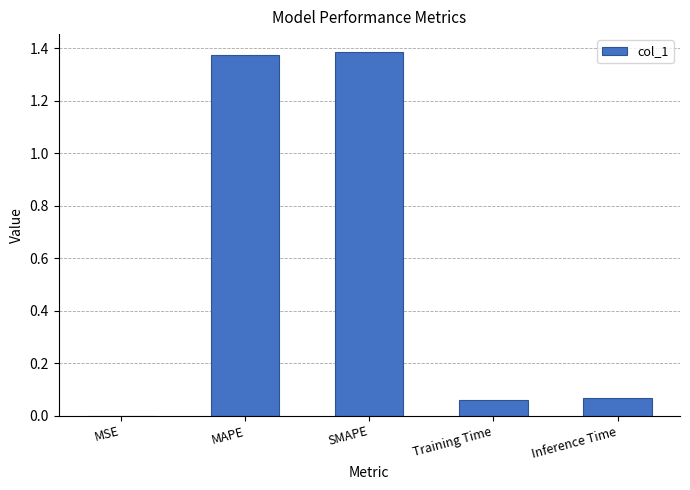

What is the change in value from SMAPE to Training Time?

-1.3